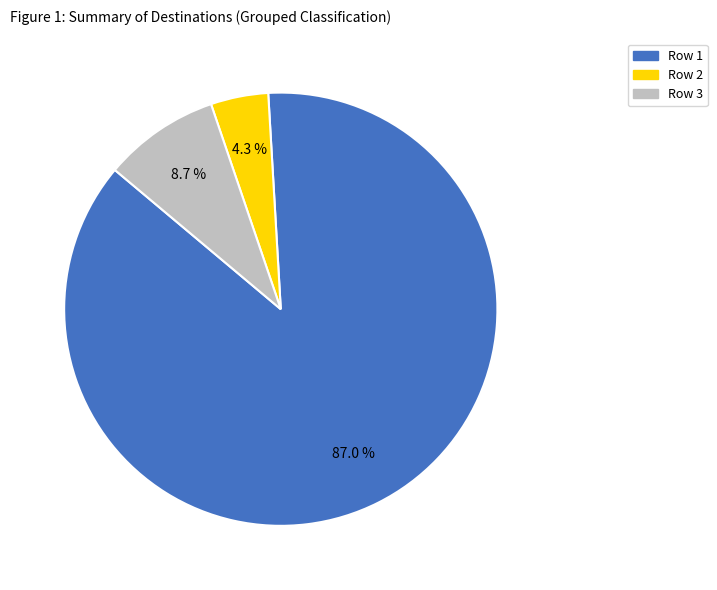

Is there any slice that represents more than half of the pie?

Yes